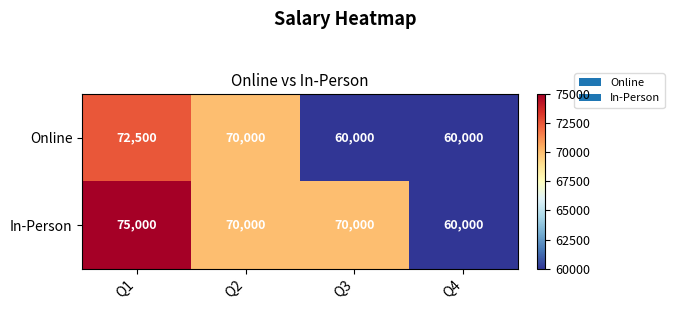

Which category has the highest value in the Online series?

Q1